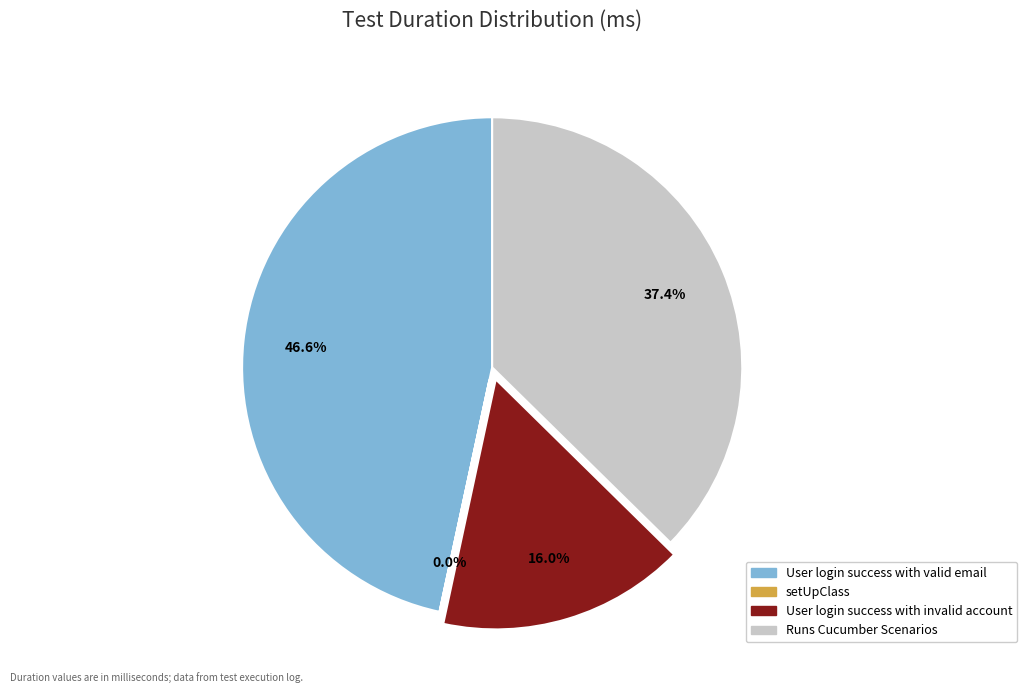

Approximately how many times larger is the value at User login success with valid email compared to User login success with invalid account?

2.9